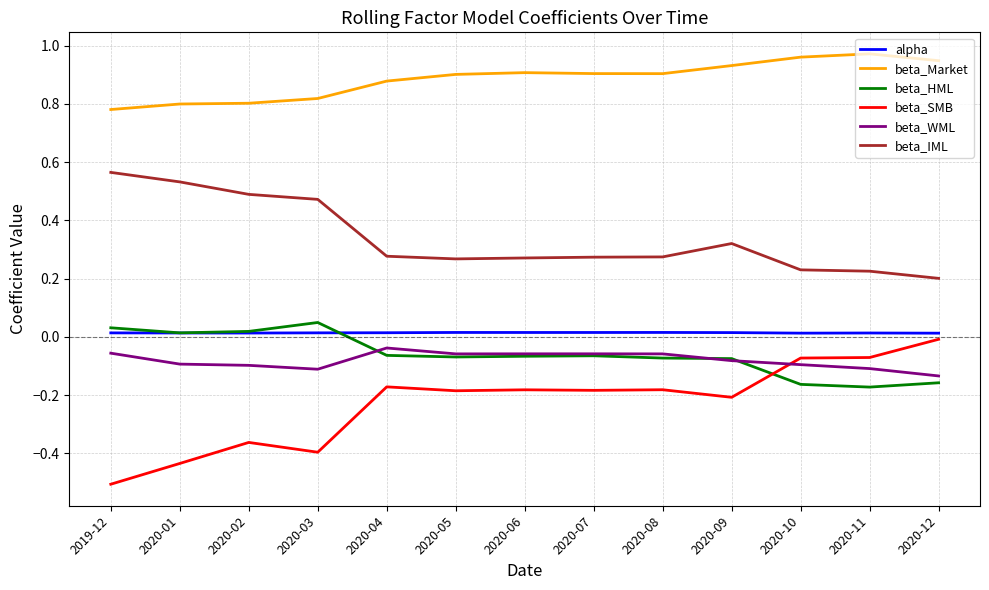

Count the beta_Market values in the range 0 to 1.

13